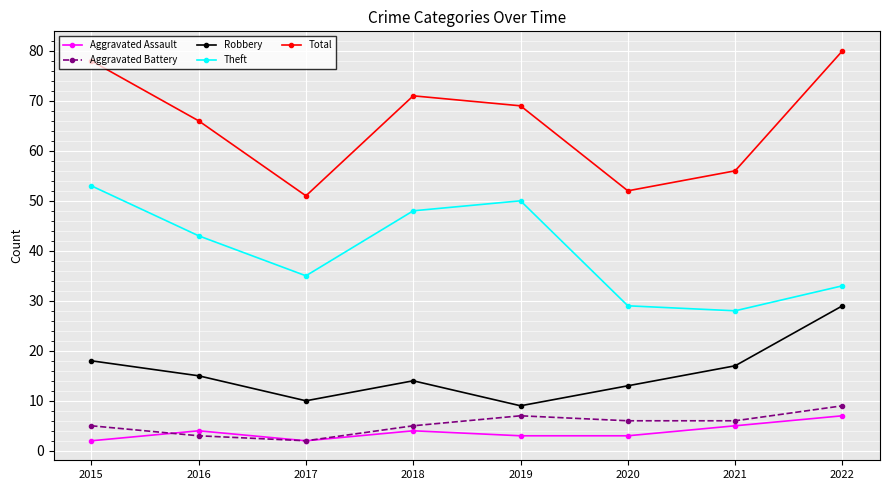

What is the difference between the second highest and second lowest values in the Aggravated Battery series?

4